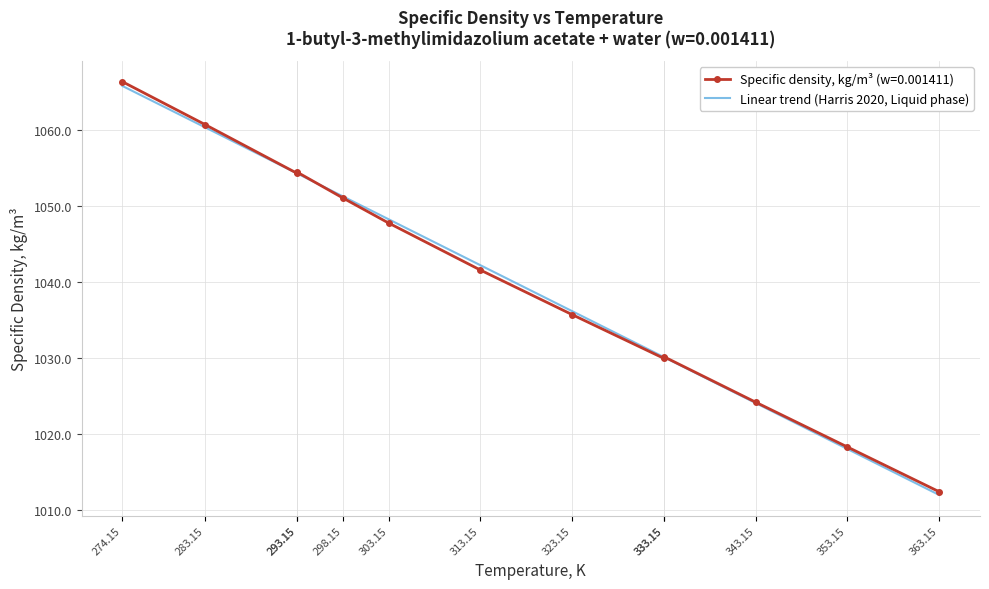

The value at 283.15 is 1568.0. True or false?

False